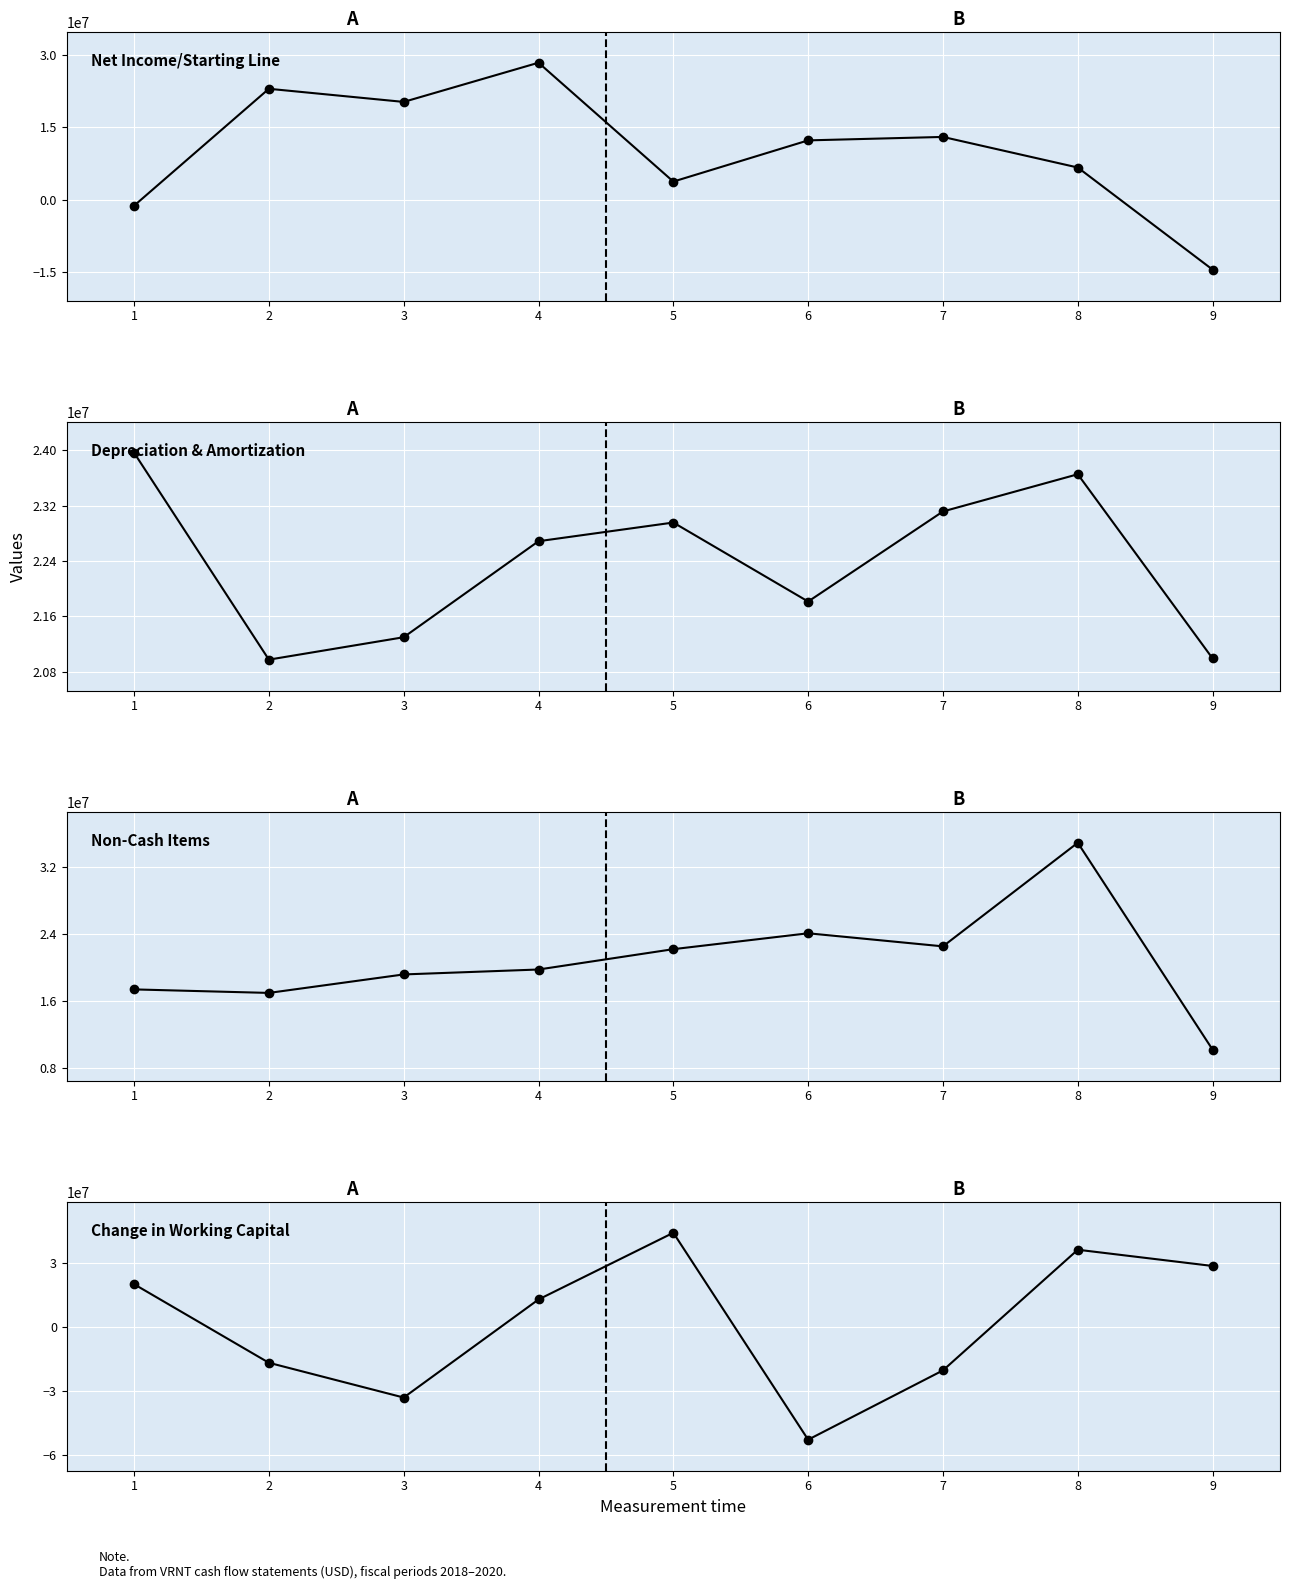

What is the sum of all Depreciation & Amortization values?

201436000